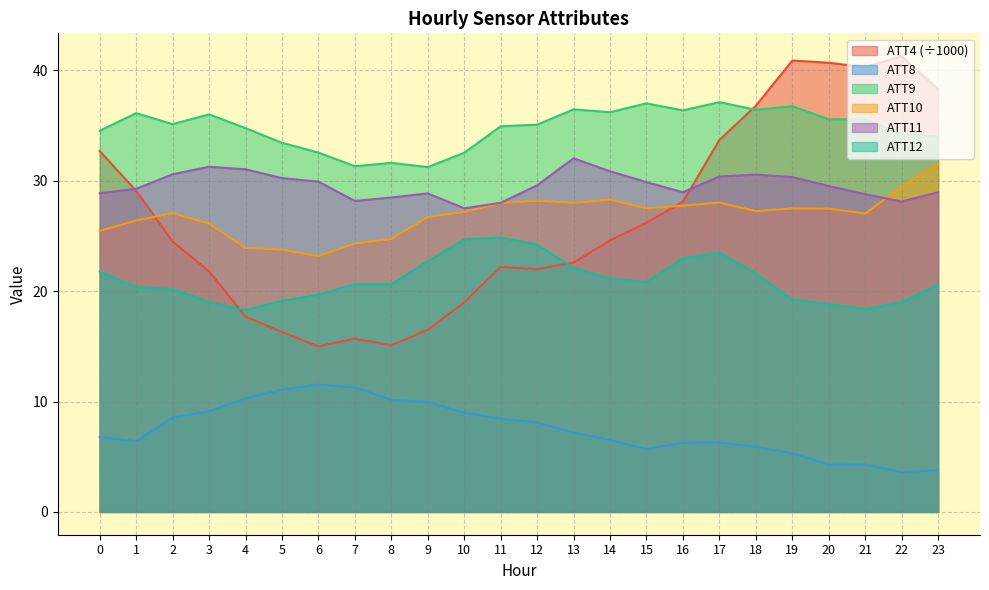

What is the total value across all series at 4?

136.0